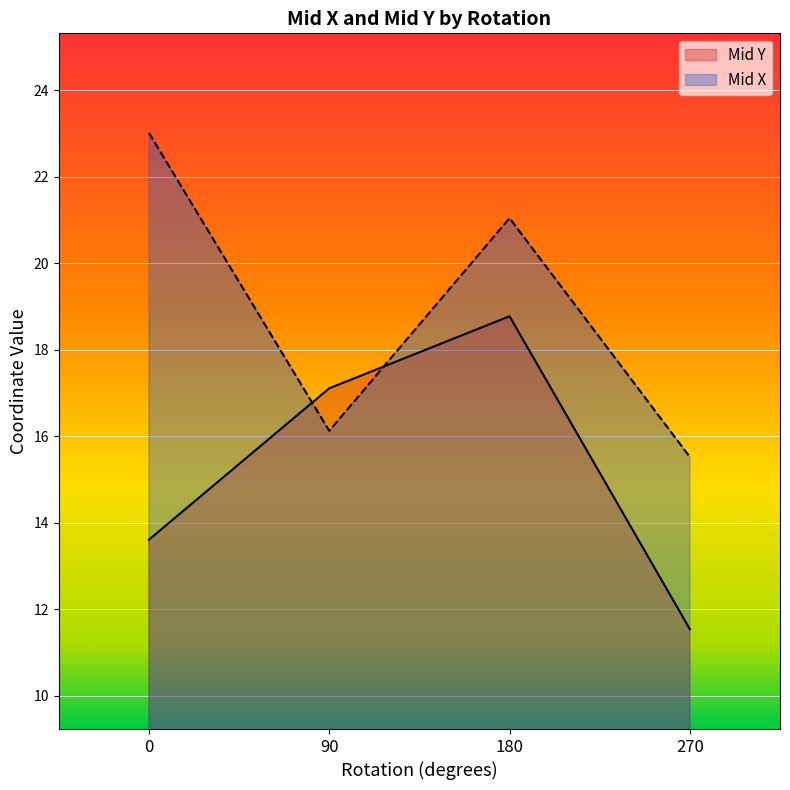

How many values in the Mid Y series are below 17?

2